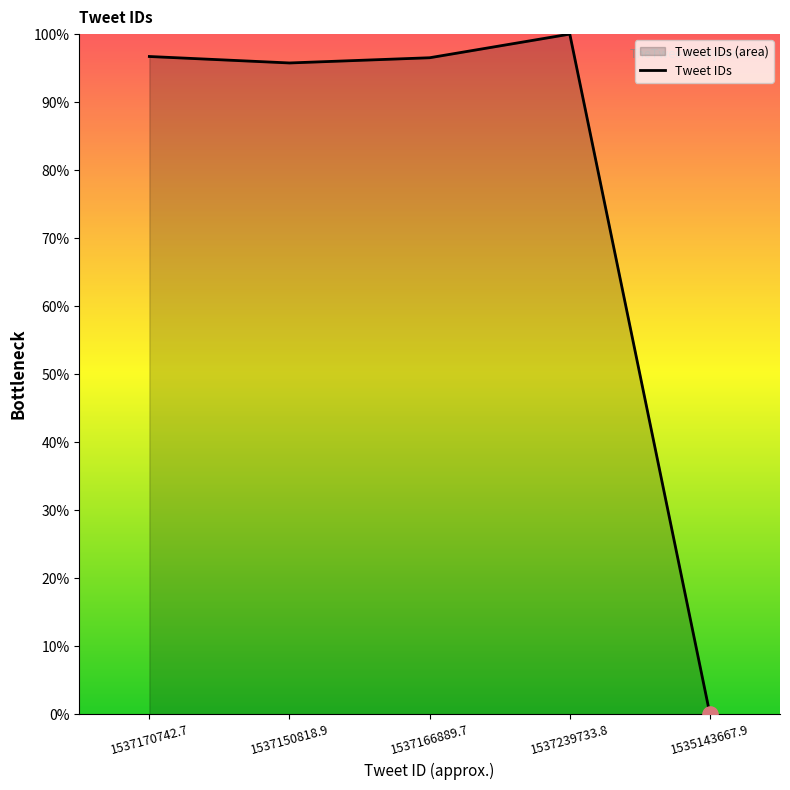

What is the change in value from 1537166889.7 to 1535143667.9?

-96.5